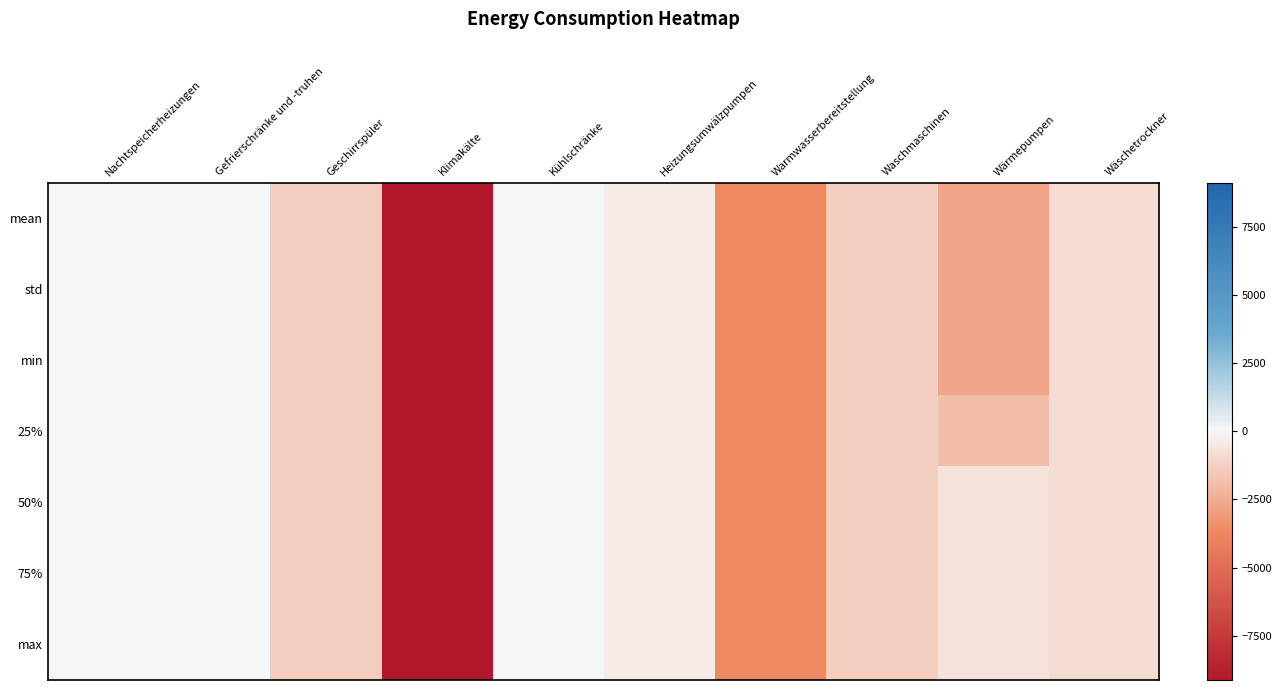

Between Heizungsumwälzpumpen and Waschmaschinen, which series saw the biggest shift?

mean